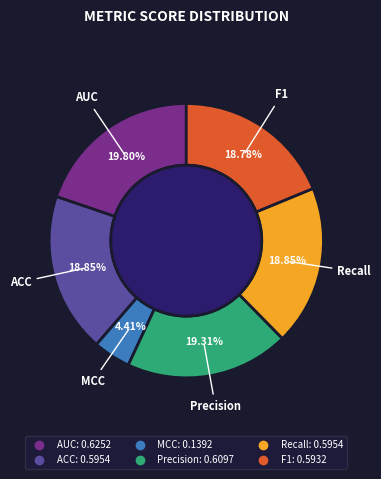

To the nearest percent, what percentage of the pie is Recall?

19%